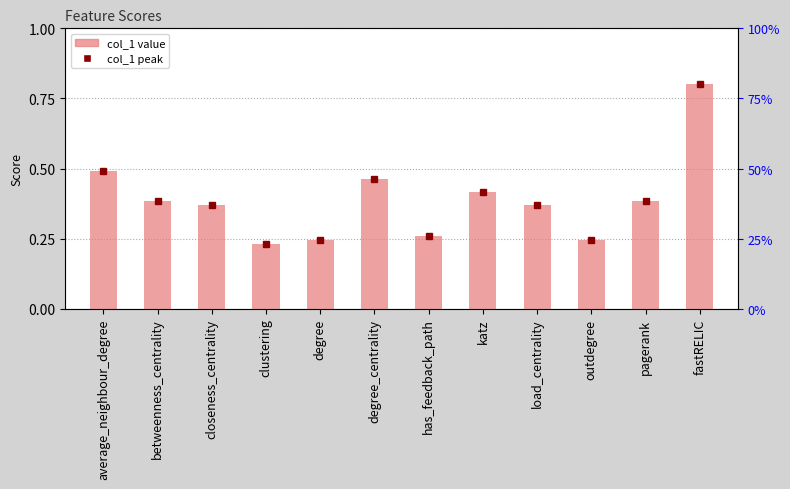

Rank the categories by value from lowest to highest.

clustering, degree, outdegree, has_feedback_path, closeness_centrality, load_centrality, betweenness_centrality, pagerank, katz, degree_centrality, average_neighbour_degree, fastRELIC